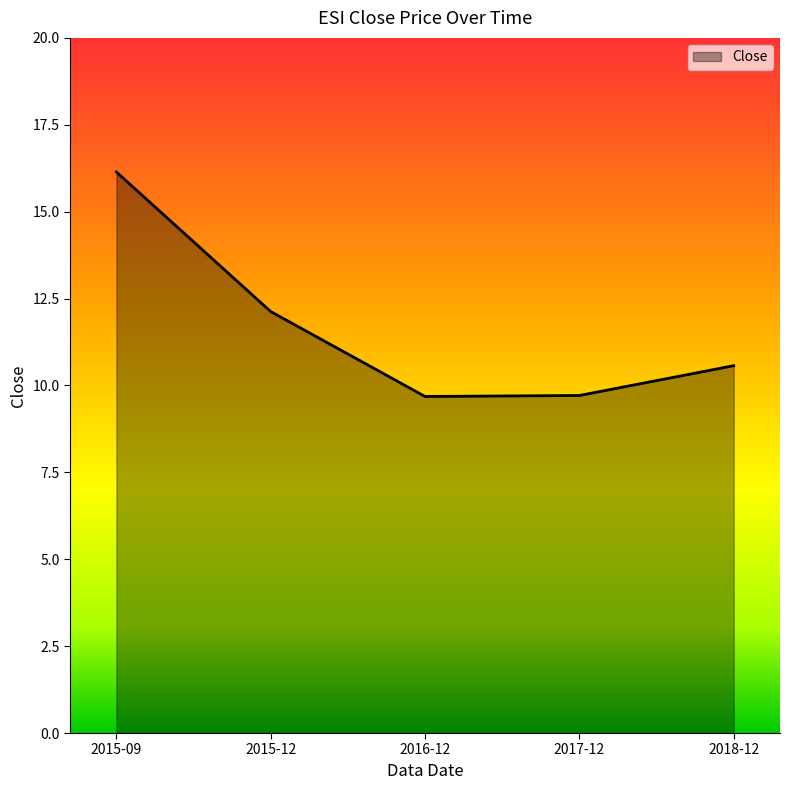

Which category has the highest value across all series?

2015-09